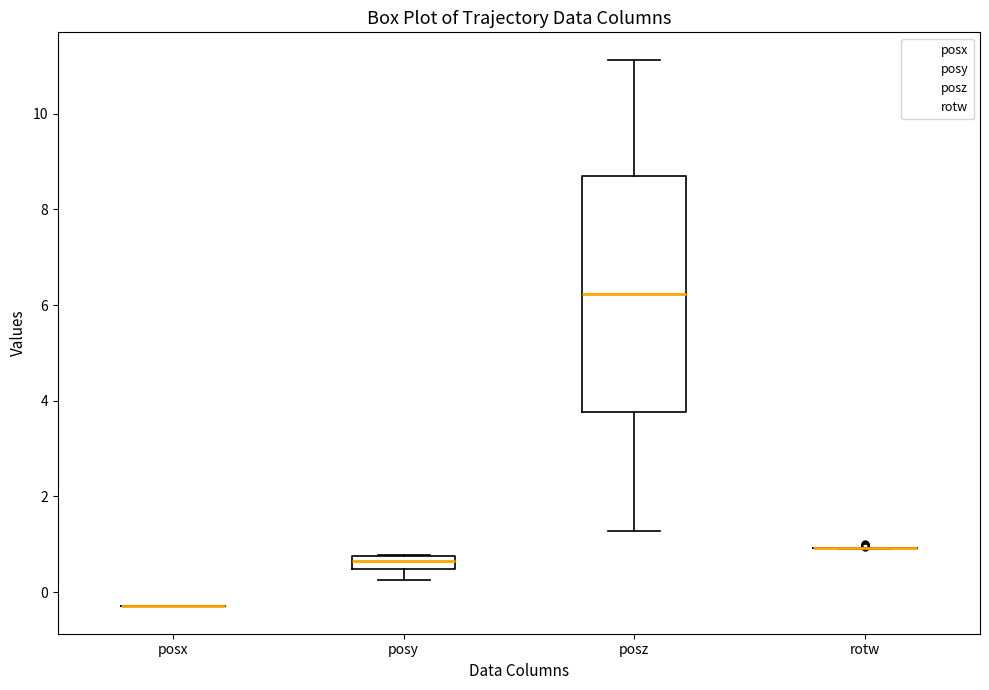

Where is the lower edge of the box for posy on the y-axis? The values are not printed on the chart, so give them approximately, as read against the axis.

0.4